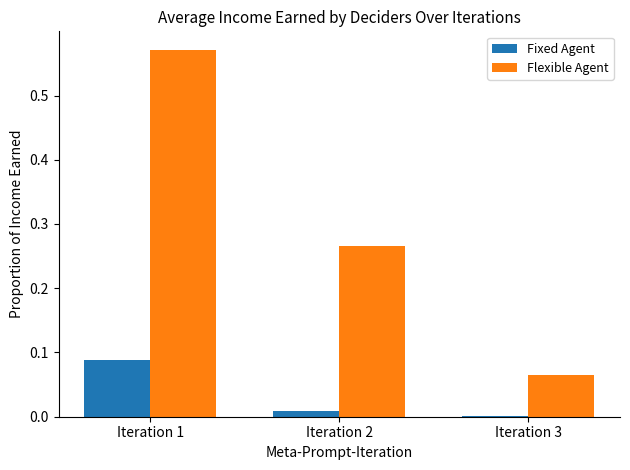

Which category has the highest value in the Flexible Agent series?

Iteration 1